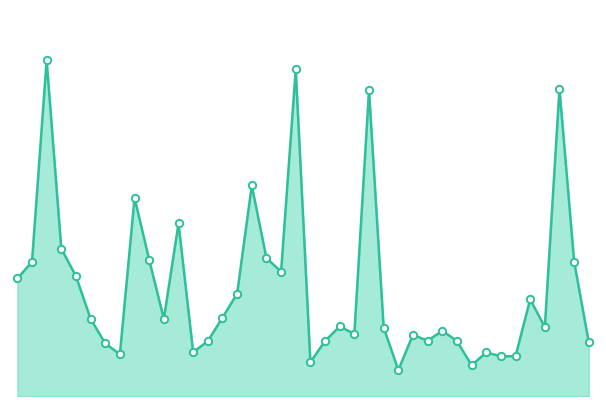

Does the chart have visible grid lines?

No